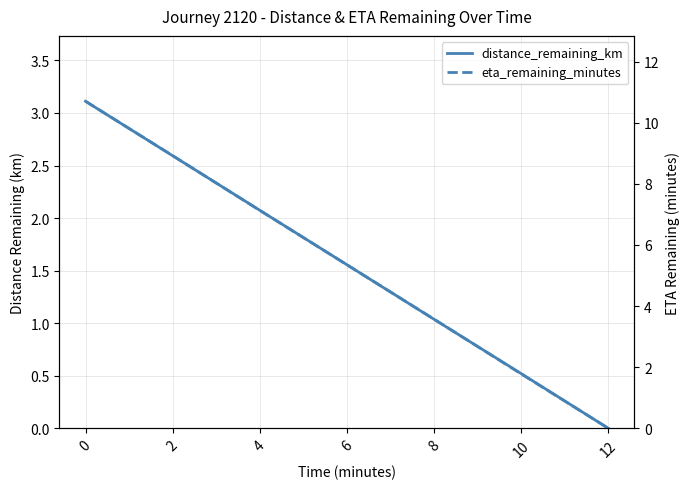

What is the average value of the eta_remaining_minutes series?

5.3